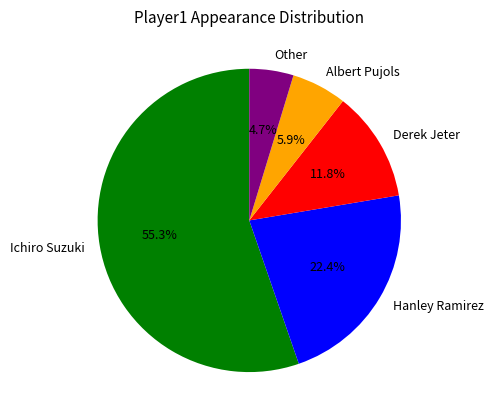

True or false: Derek Jeter accounts for 12% of the total.

True